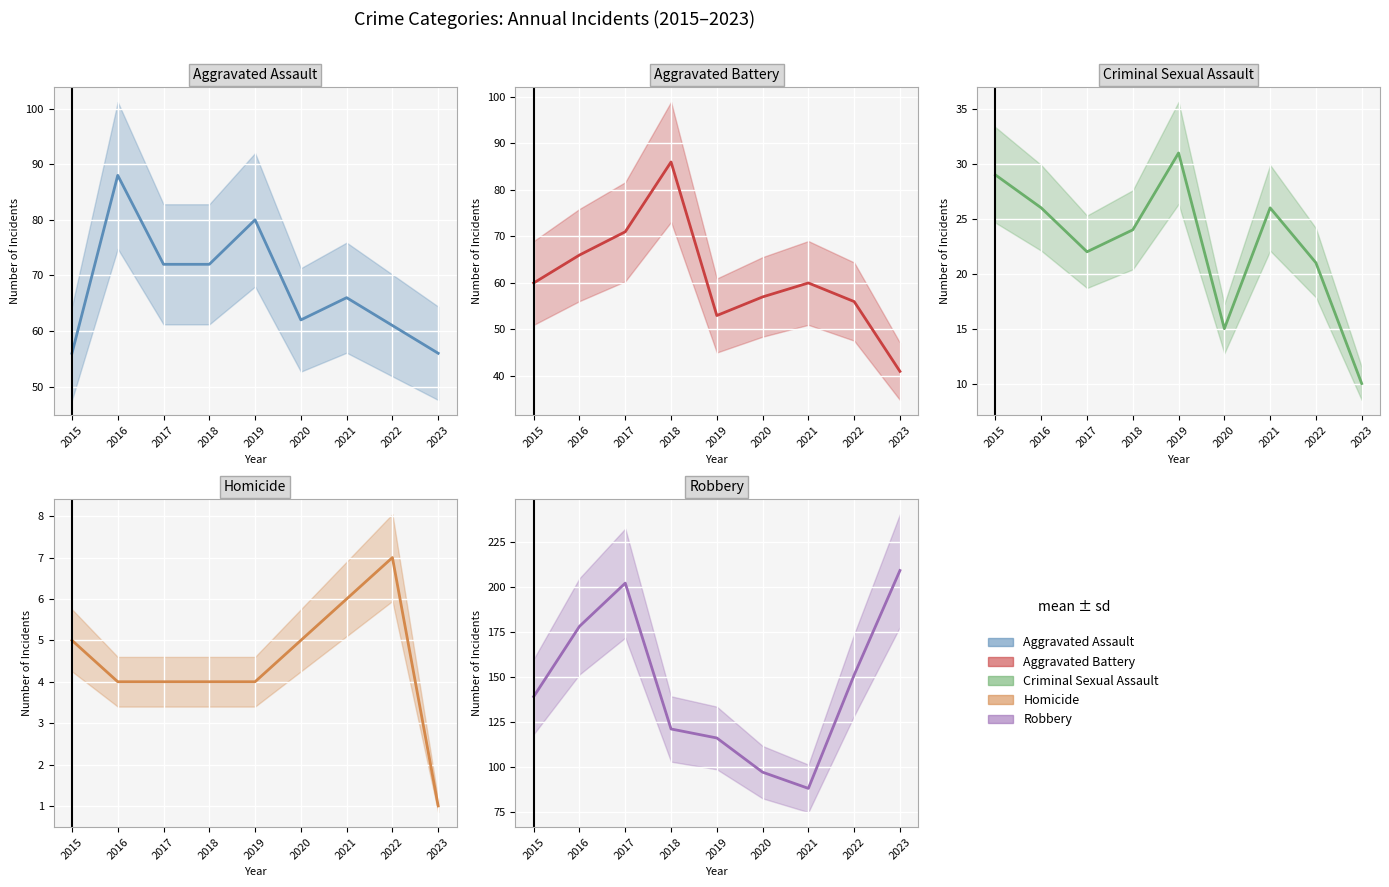

What is the value of the Robbery point at the 1st from the left?

139